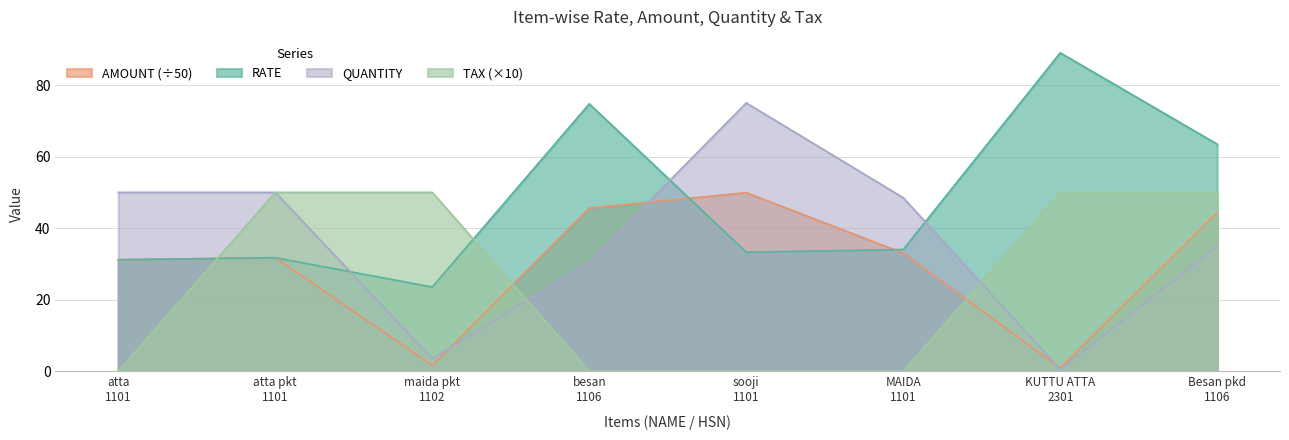

The AMOUNT series shows 11.4 at atta pkt
1101. True or false?

False